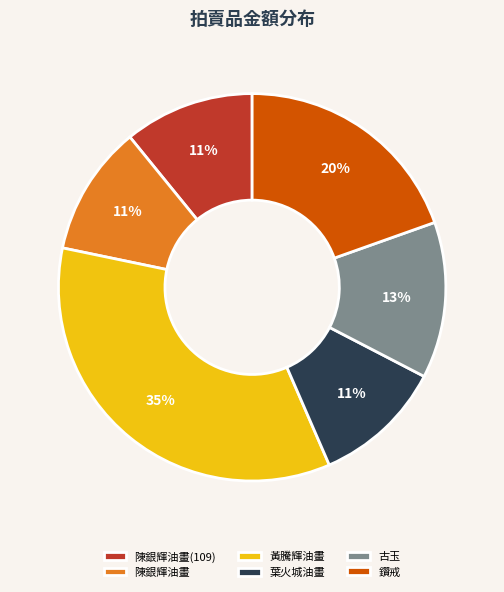

How many slices are in this pie chart?

6